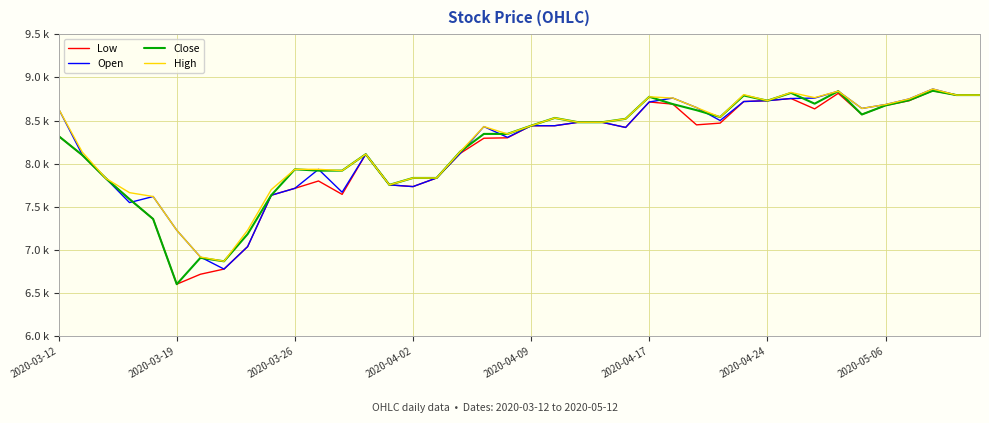

What are all the series names shown in the legend?

Low, Open, Close, High